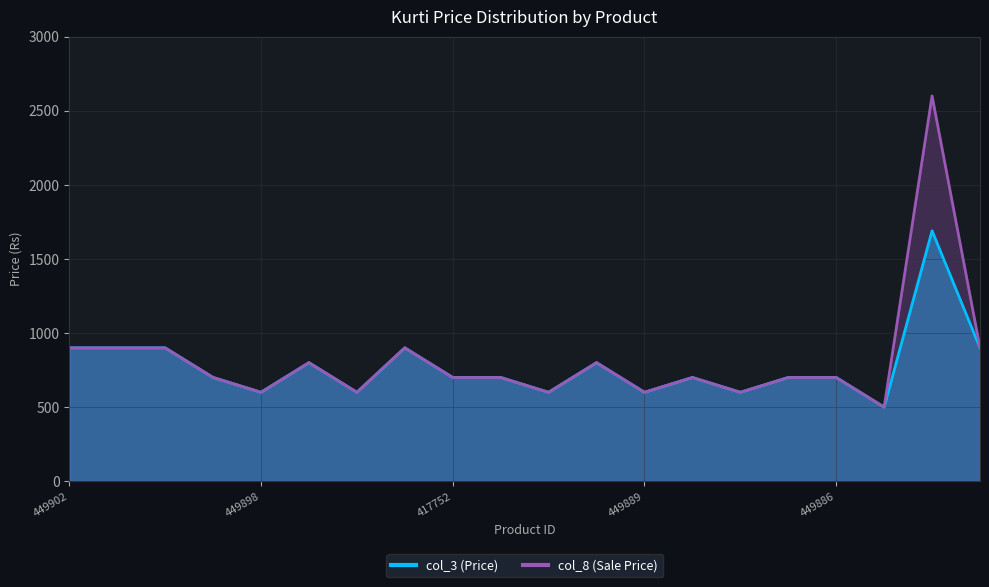

True or false: col_8 has a value of 1612 at 417772.

False